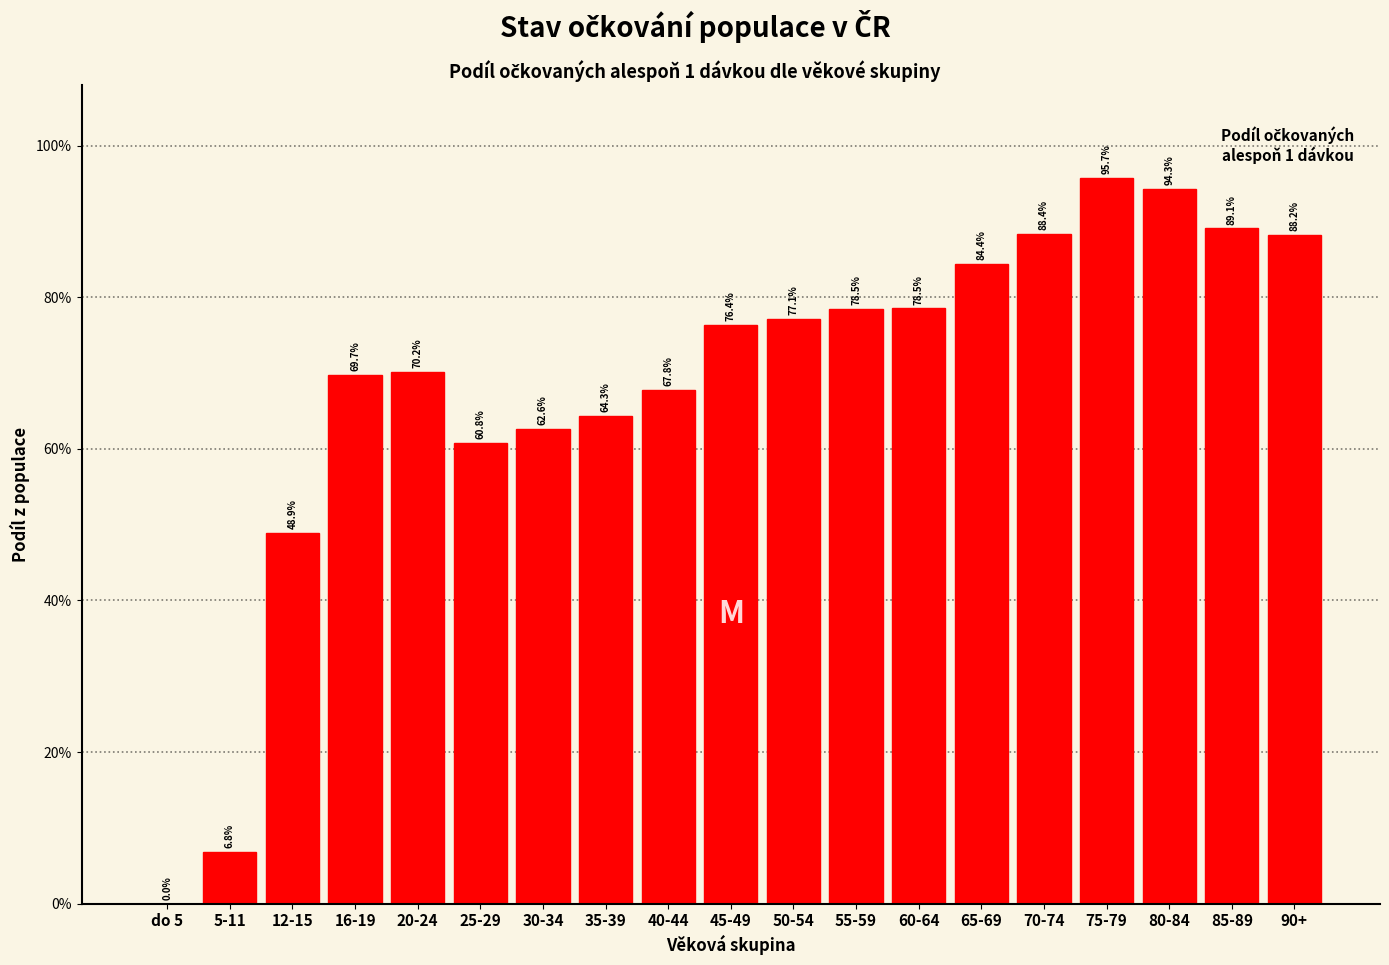

Are the bars horizontal?

No